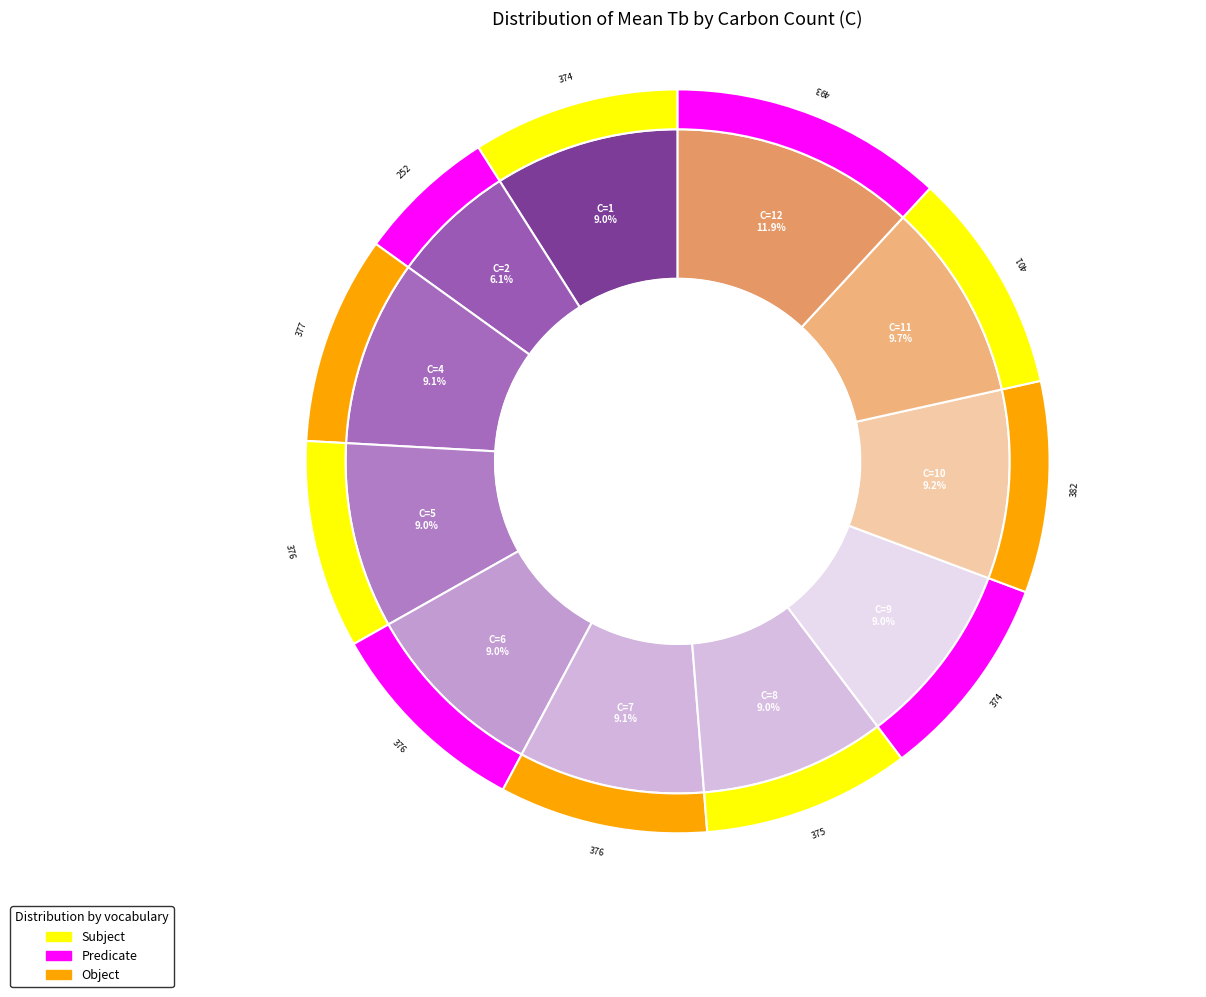

Does 7 account for over 50% of the chart?

No